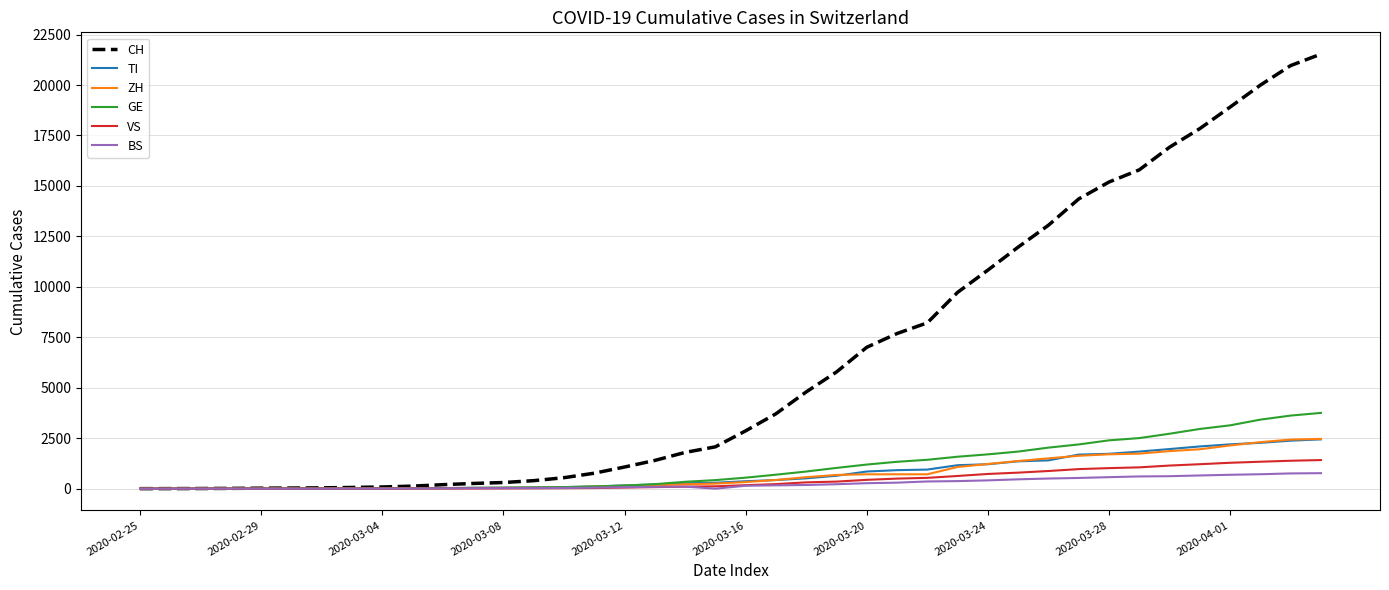

What is the highest value of the ZH series?

2465